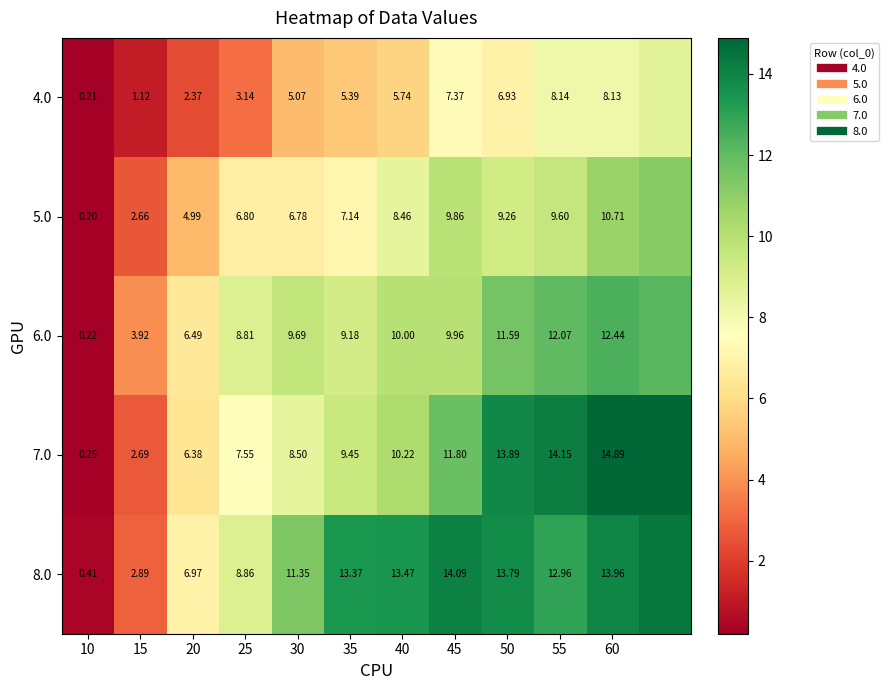

What is the spread (max minus min) of values at 55?

6.0